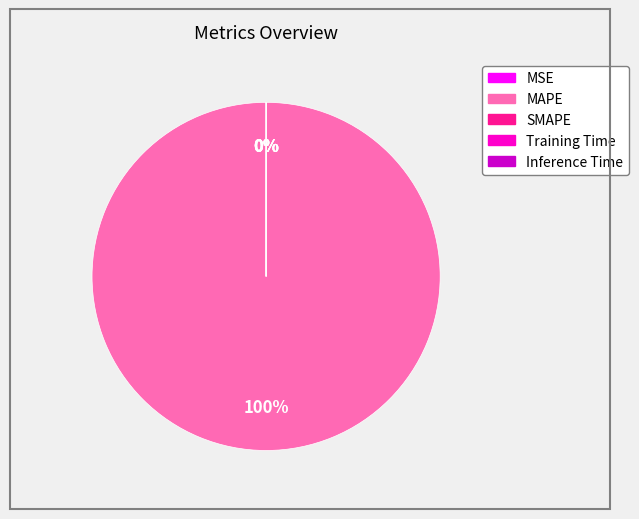

How many slices are in this pie chart?

5